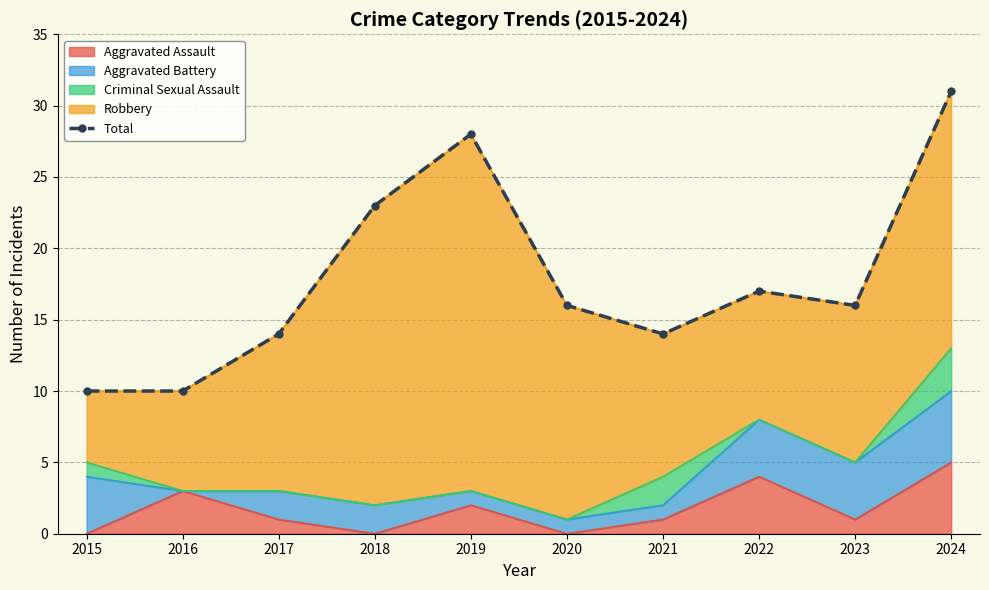

How many interior local valleys (lower than both neighbors) does the data have?

2